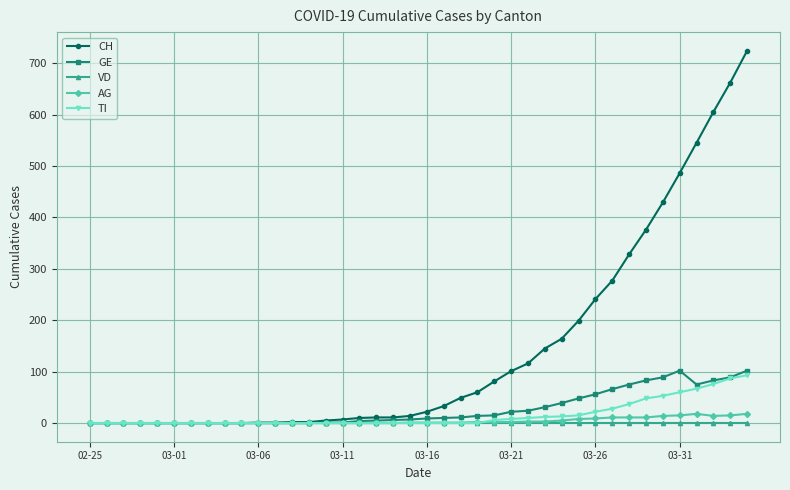

What is the maximum value shown in the chart?

724